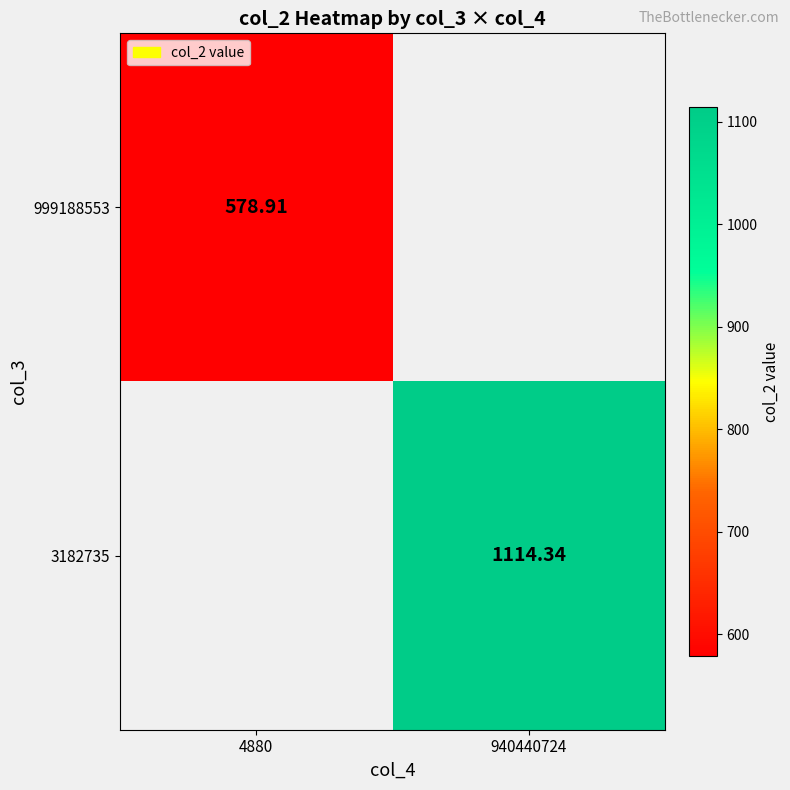

What is the approximate value of 3182735 at 940440724?

1114.3